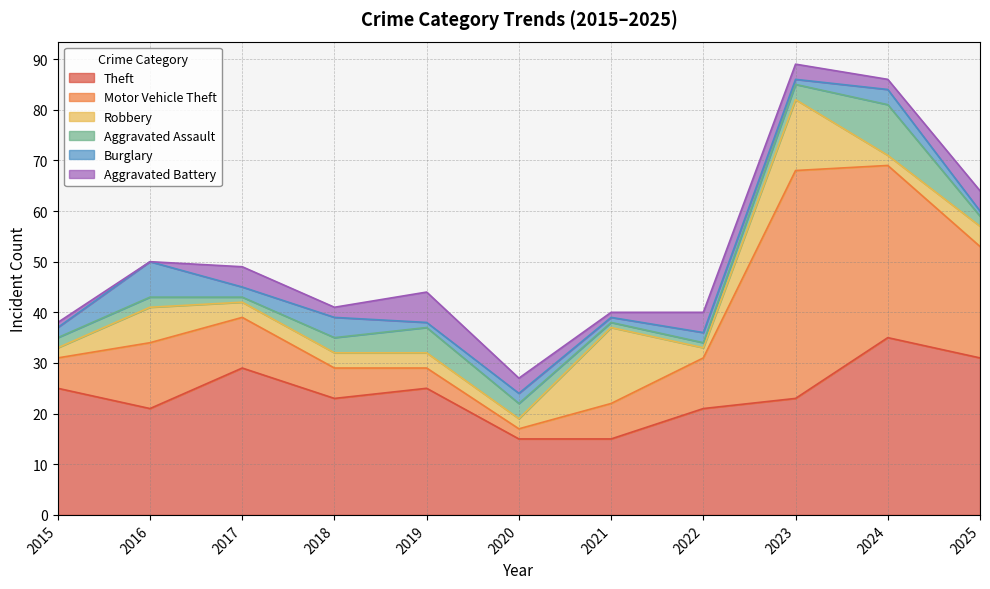

True or false: Aggravated Battery and Aggravated Assault cross at least once.

True